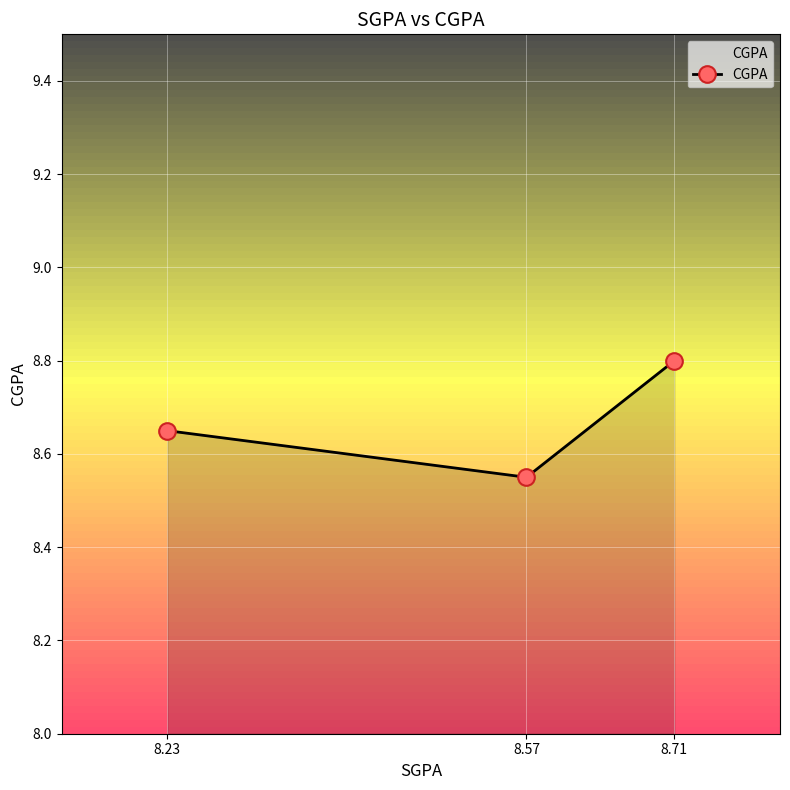

At which label is the value closest to 8?

8.57